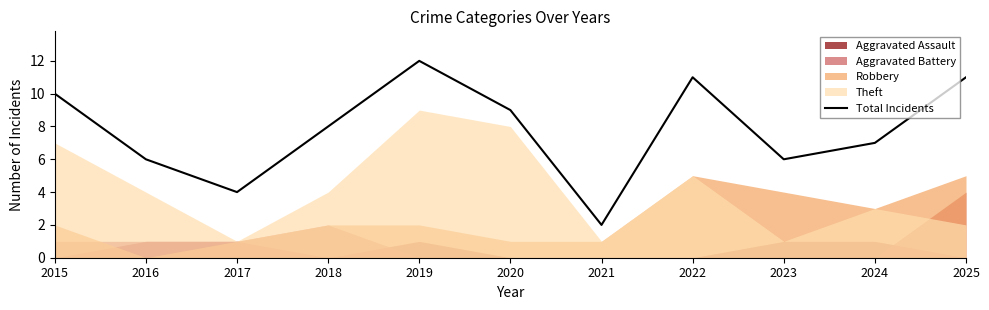

What is the ratio of the value at 2024 to the value at 2022?

0.6